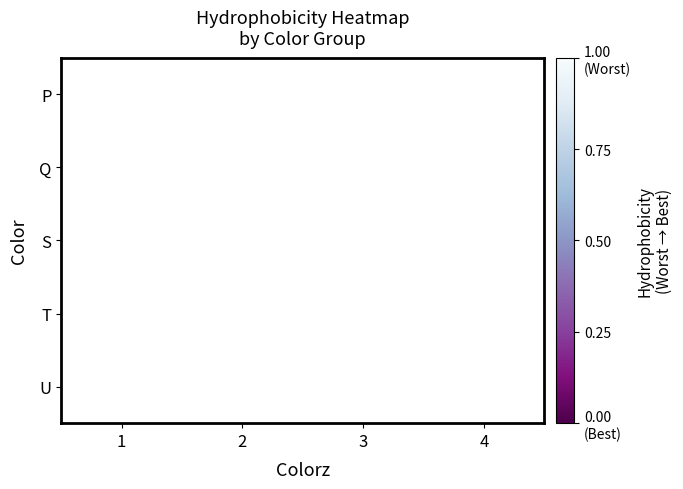

Which label corresponds to the largest value in the chart?

1